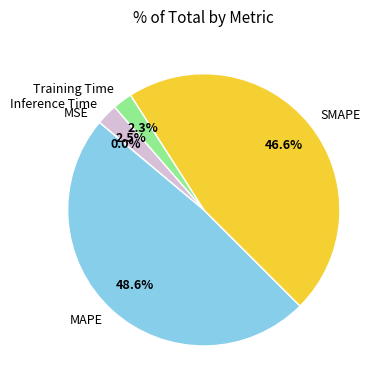

Is the sum of Inference Time and Training Time greater than half?

No